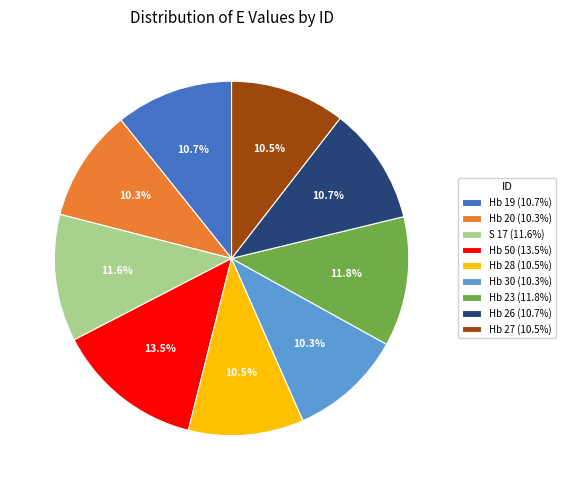

Approximately how many times larger is the value at Hb 50 (13.5%) compared to Hb 26 (10.7%)?

1.3